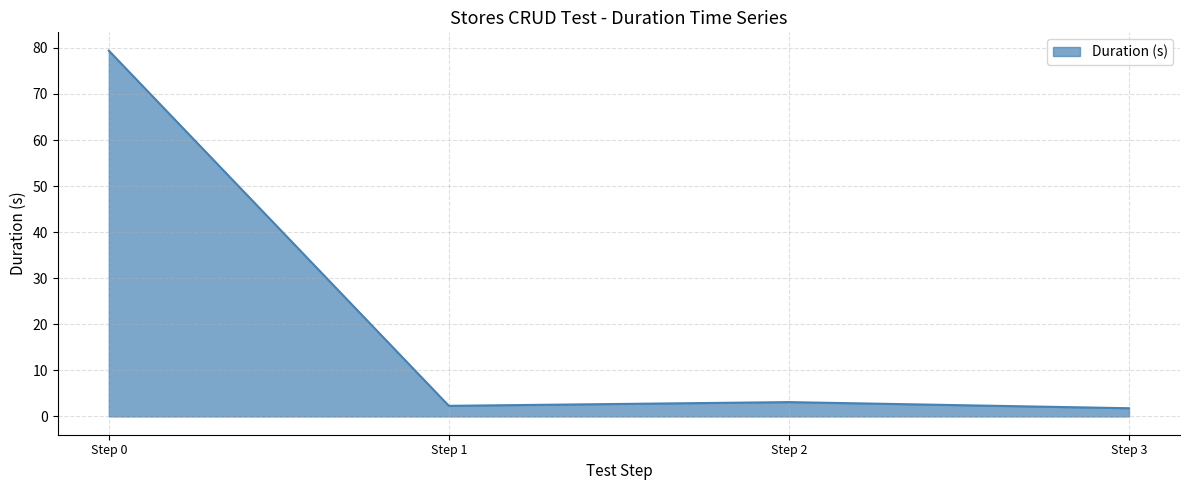

How many values are below 3?

2